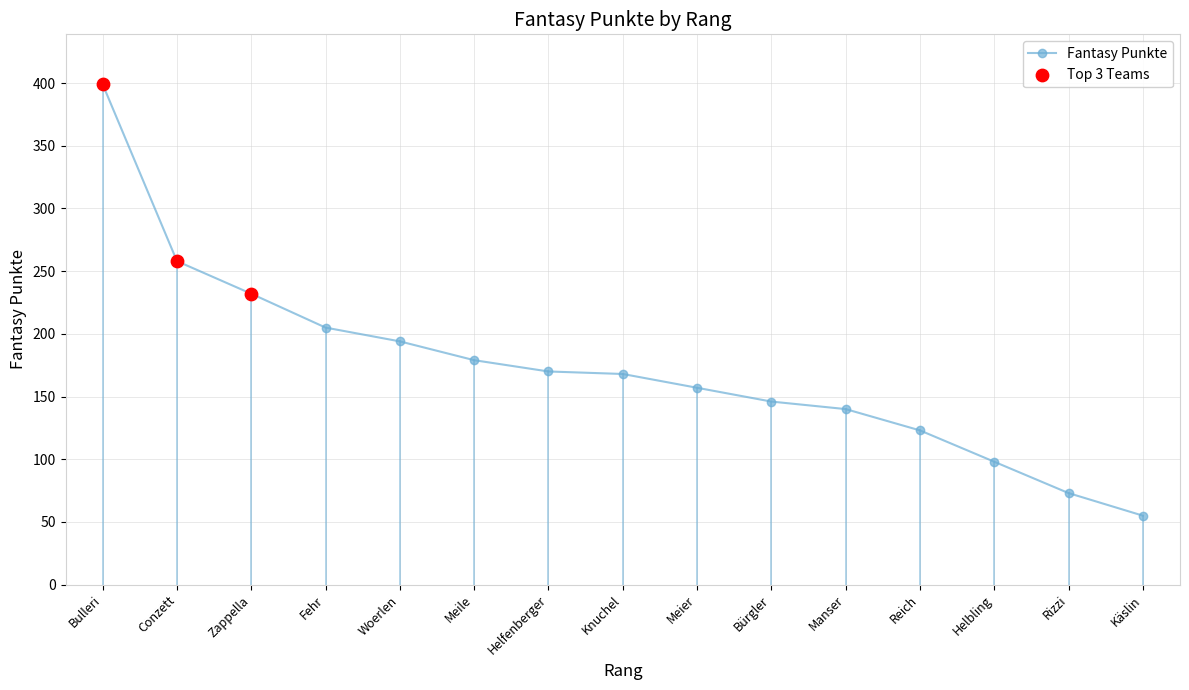

Approximately how many times larger is the value at Knuchel compared to Helfenberger?

1.0